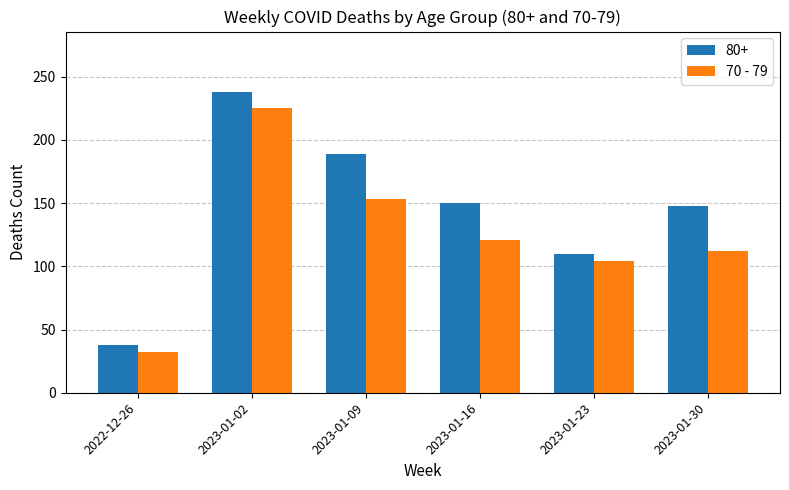

List the series in order of their overall mean, lowest first.

70 - 79, 80+